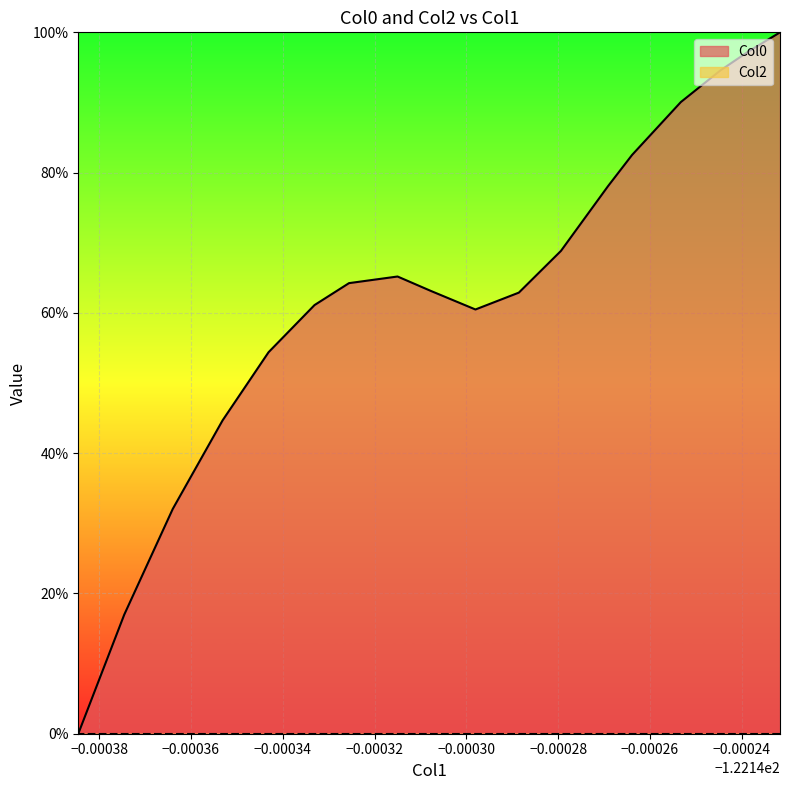

Count the number of data series in this chart.

2